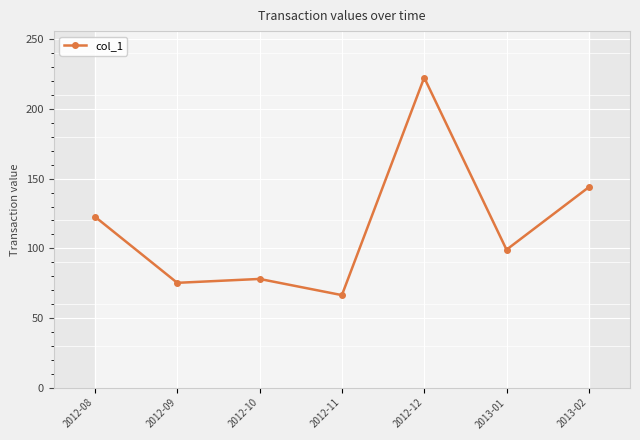

What is the smallest value displayed?

66.4